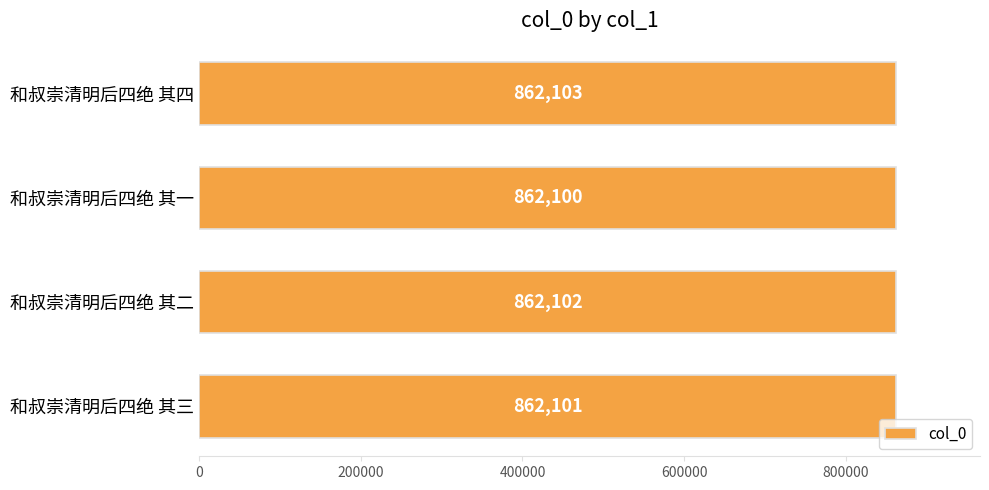

Approximately how many times larger is the value at 和叔崇清明后四绝 其三 compared to 和叔崇清明后四绝 其四?

1.0